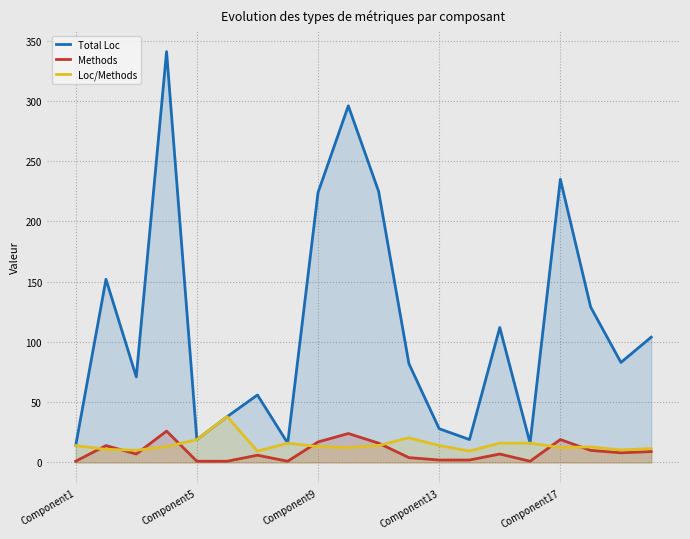

Does the chart have visible grid lines?

Yes